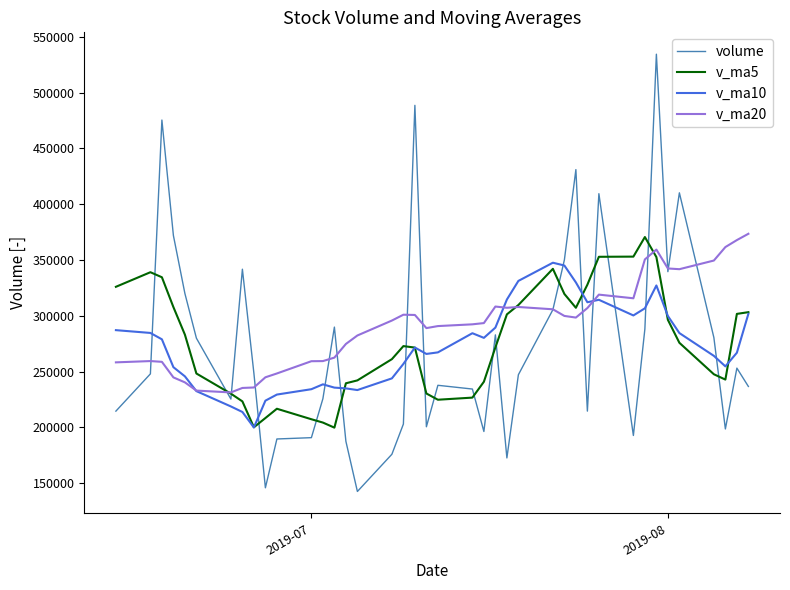

What is the greatest value displayed?

534328.8